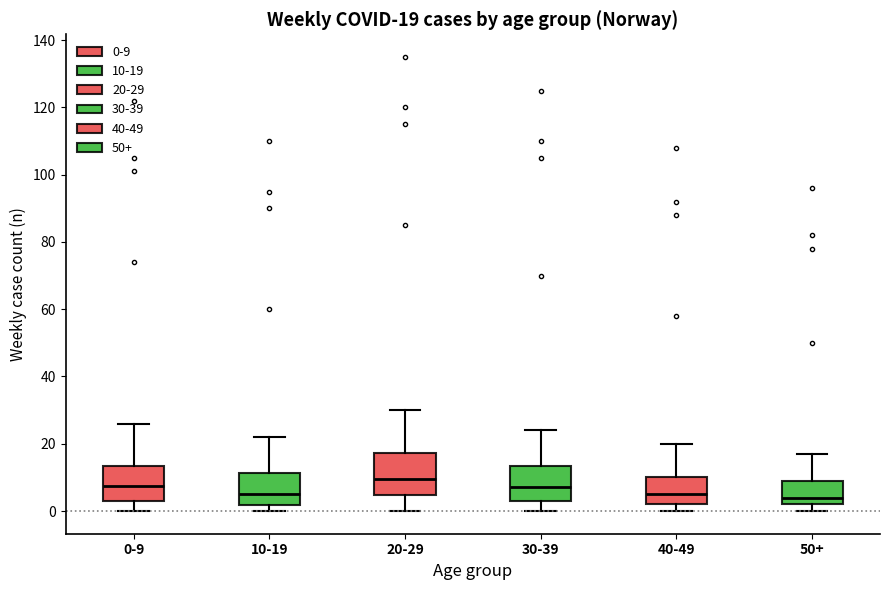

Which box is the tallest, from its lower edge to its upper edge?

20-29